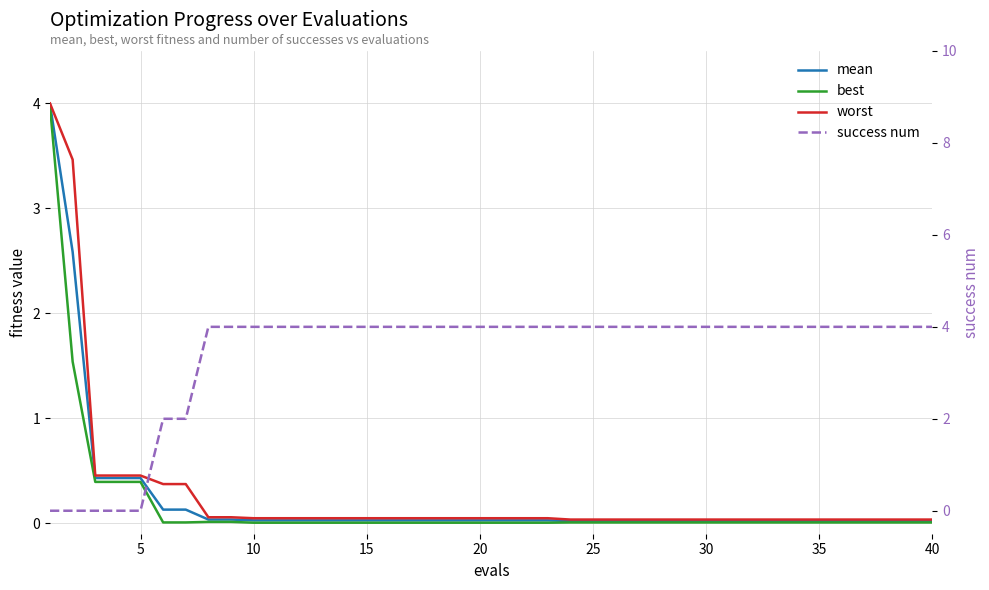

List the series in order of their peak value, lowest first.

best, mean, worst, success num